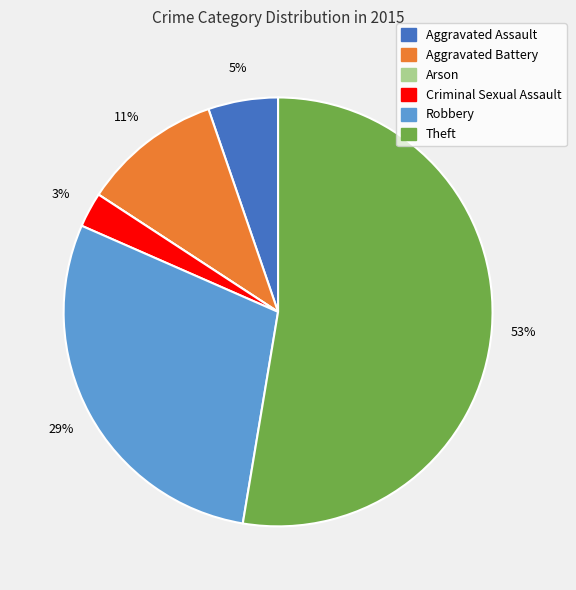

Which has a higher value, Robbery or Aggravated Battery?

Robbery